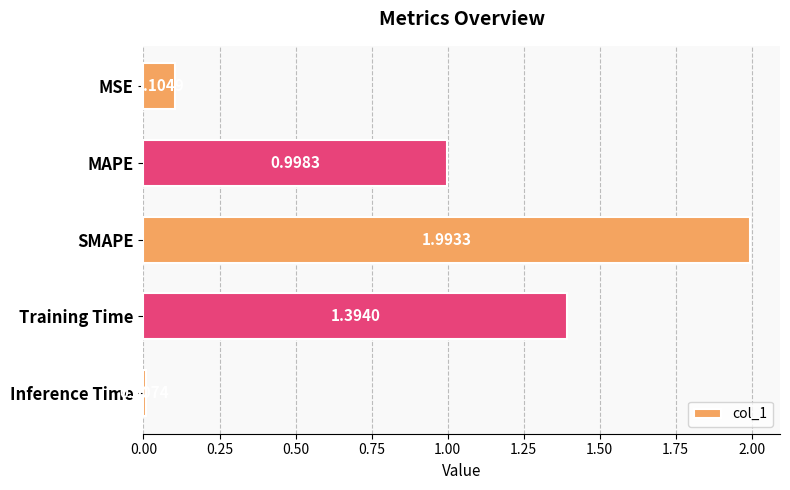

What is the difference between the maximum and second lowest values?

1.9